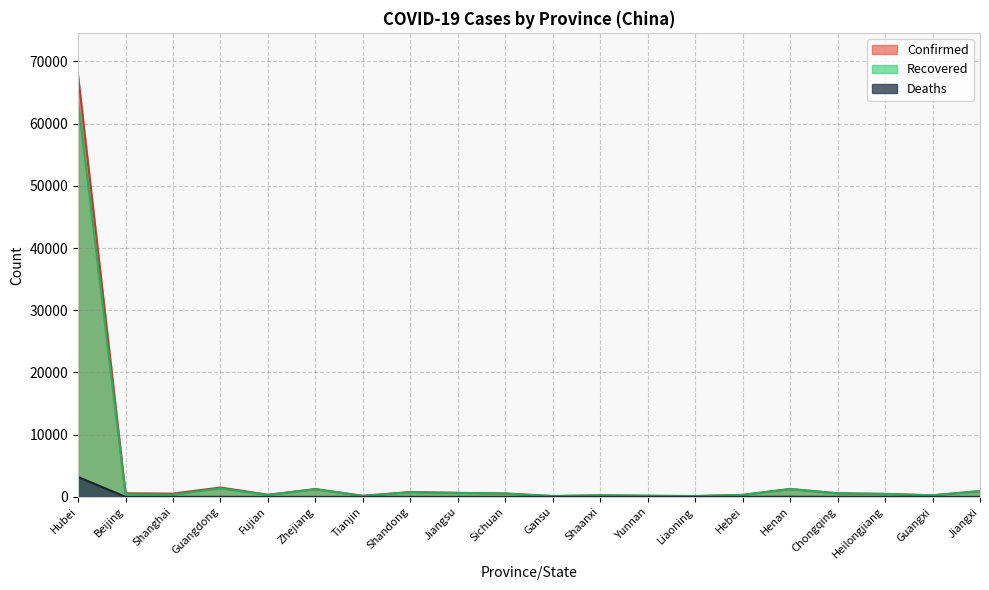

What is the spread (max minus min) of values at Sichuan?

551